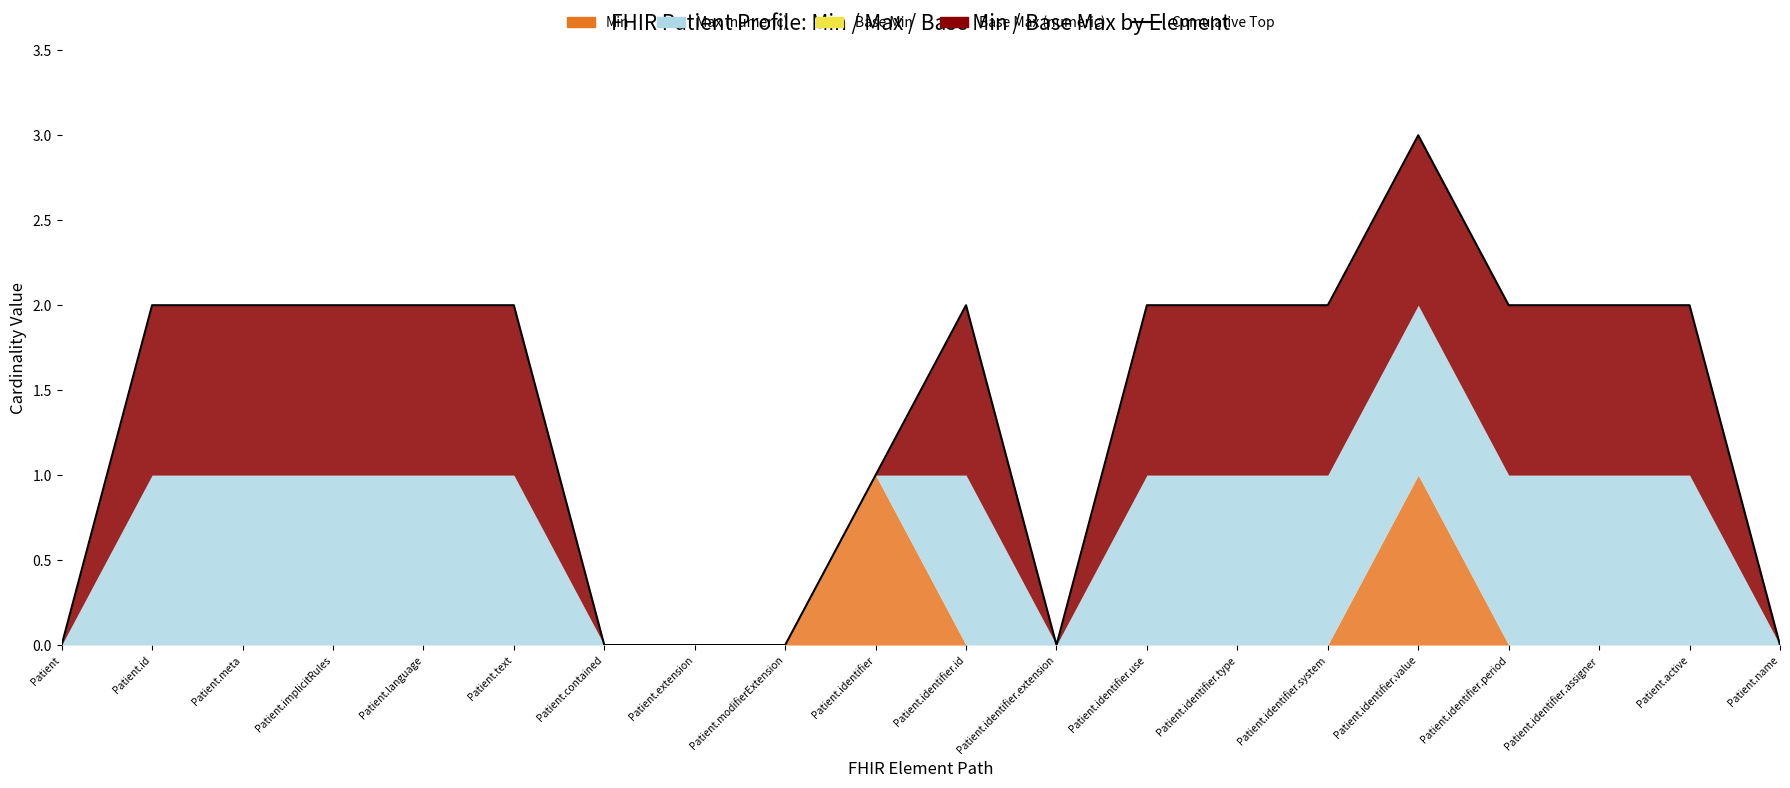

At which label does the data first exceed 2?

Patient.identifier.value